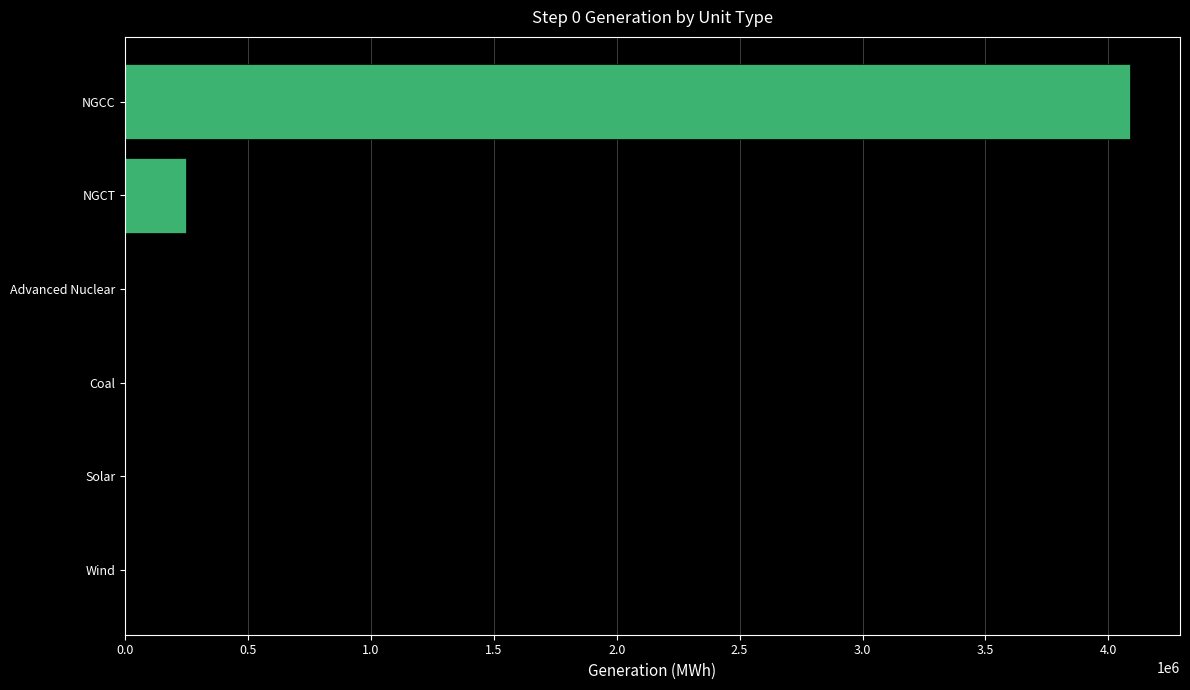

Reading bottom to top, extract all data points from this chart.

Wind=0.0	Solar=0.0	Coal=0.0	Advanced Nuclear=0.0	NGCT=248673.2	NGCC=4086980.8